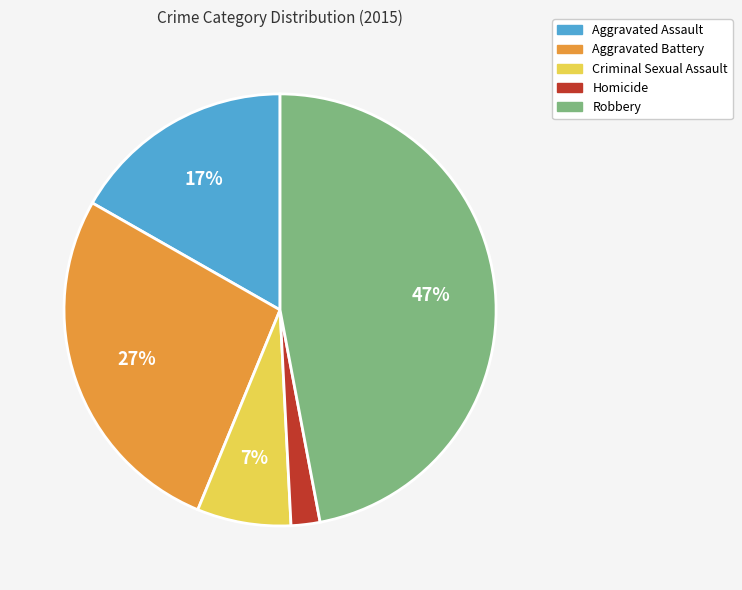

How many slices are in this pie chart?

5